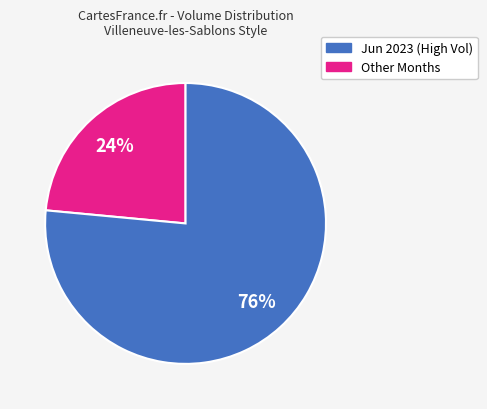

Does any single category account for the majority?

Yes